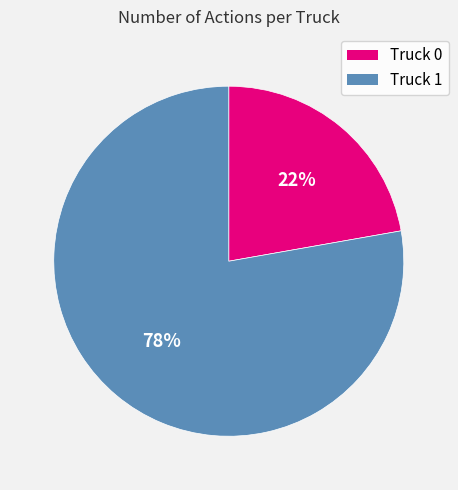

Which has a higher value, Truck 1 or Truck 0?

Truck 1